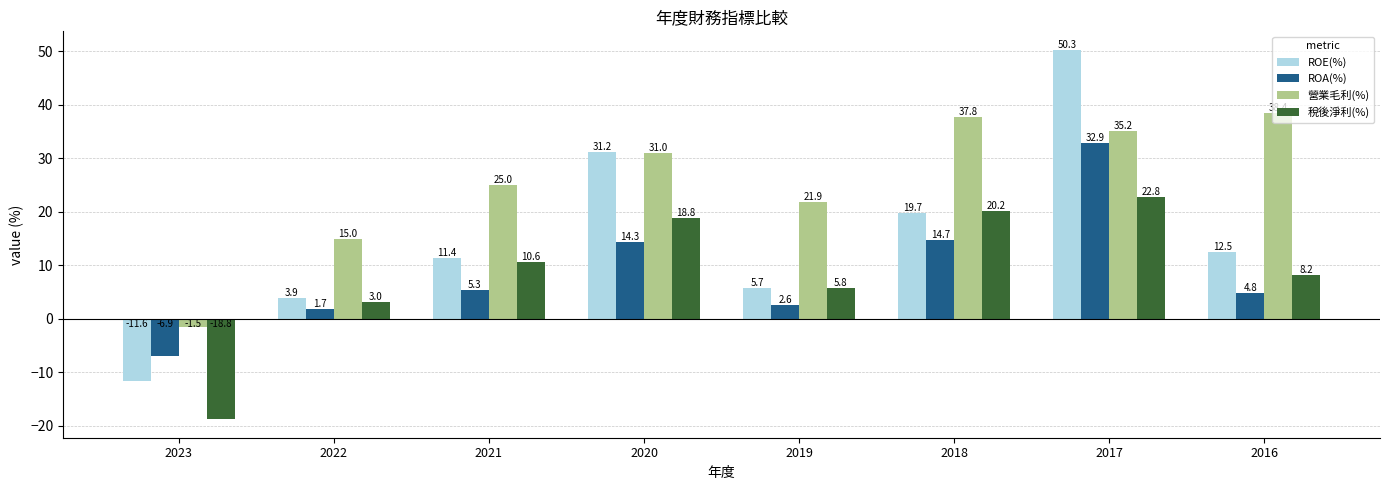

Is the value of ROA(%) at 2021 greater than the value of 營業毛利(%) at 2019?

No